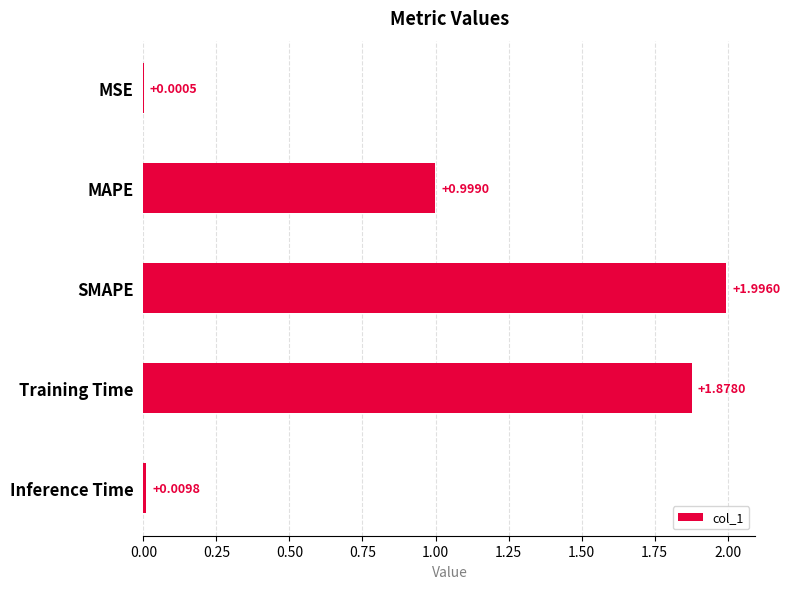

Which has a higher value, Training Time or SMAPE?

SMAPE